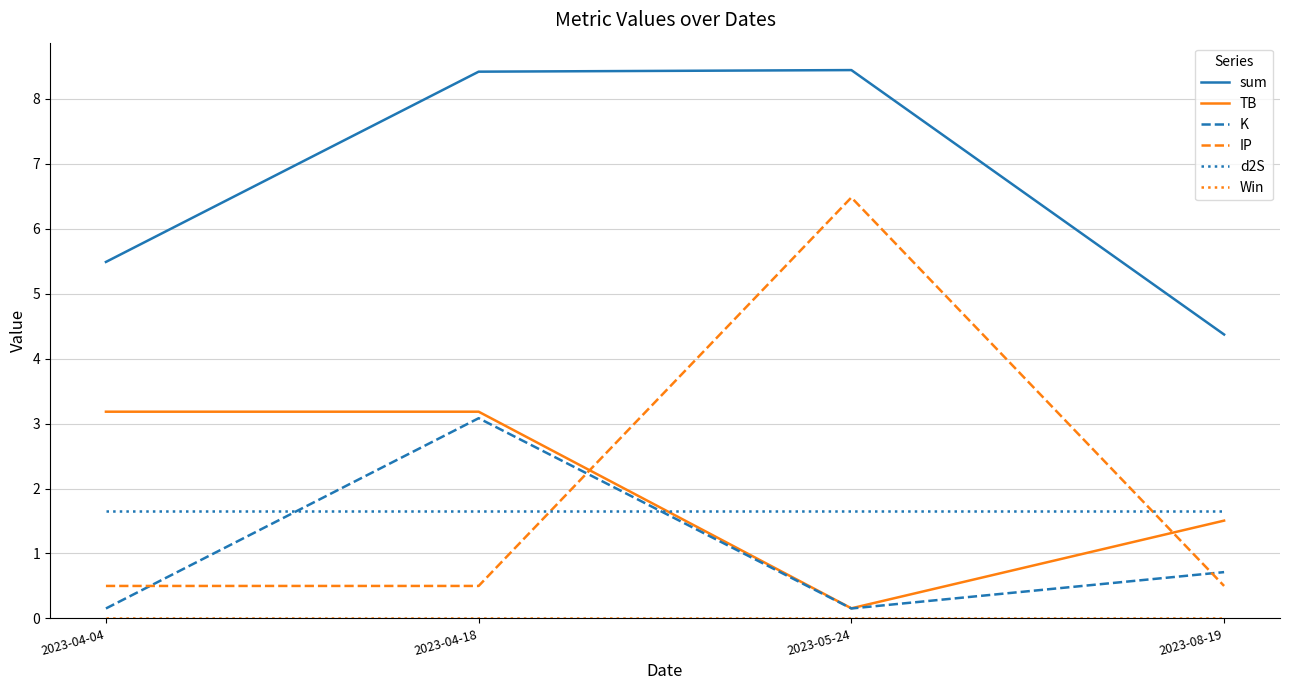

Where is K nearest to the value 1?

2023-08-19